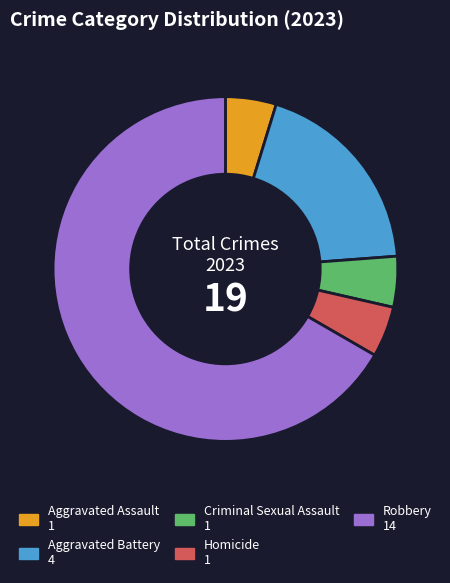

Is it true that Homicide is 5% of the pie?

True